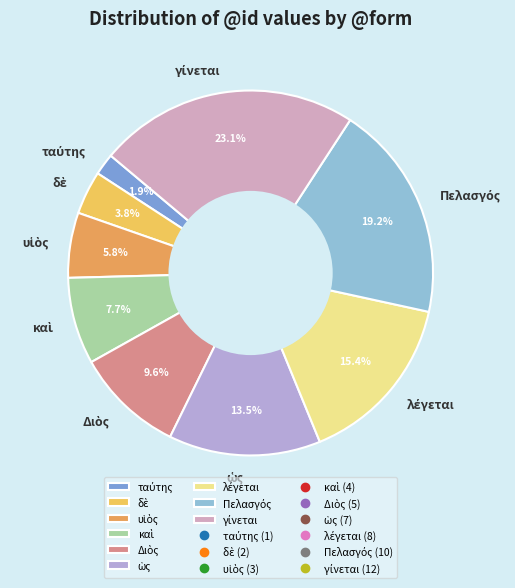

Does any single category account for the majority?

No